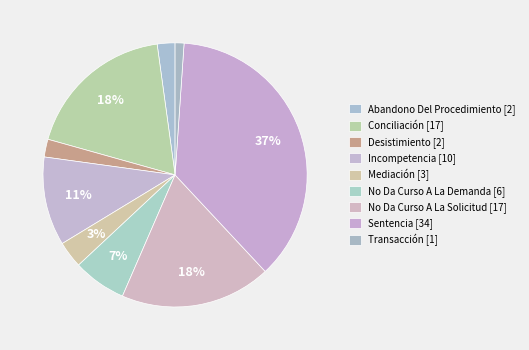

True or false: No Da Curso A La Demanda accounts for 7% of the total.

True